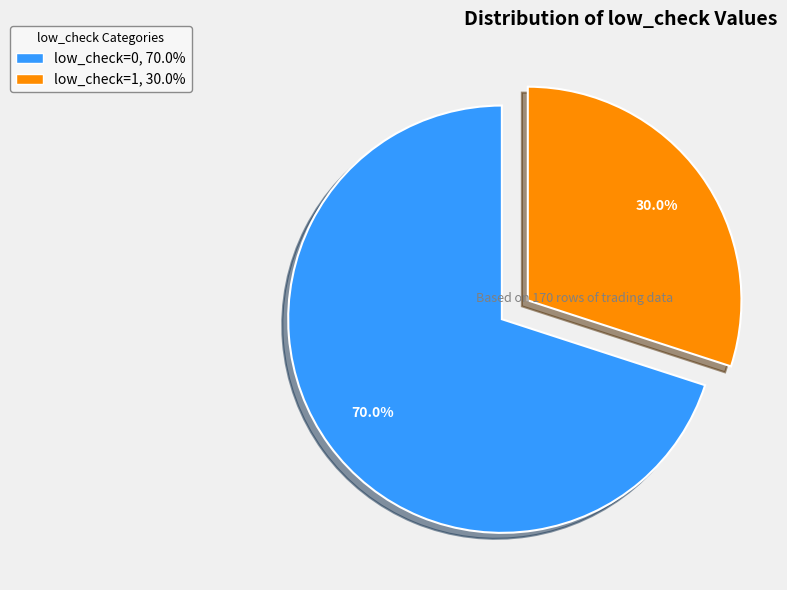

Approximately how many times larger is the value at low_check=0, 70.0% compared to low_check=1, 30.0%?

2.3